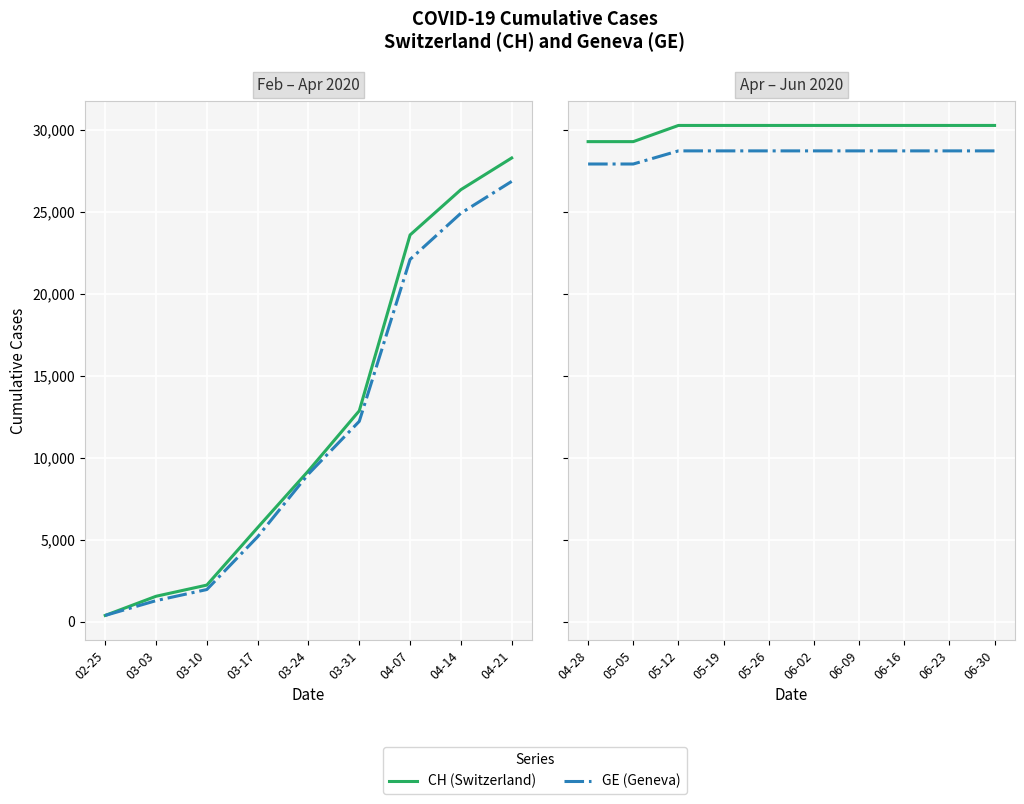

What is the difference between the second highest and second lowest values in the GE (Geneva) series?

800